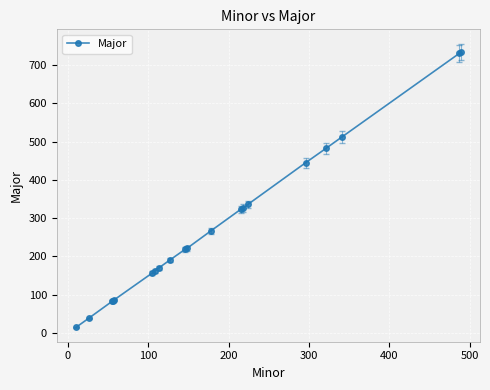

What is the maximum value shown in the chart?

734